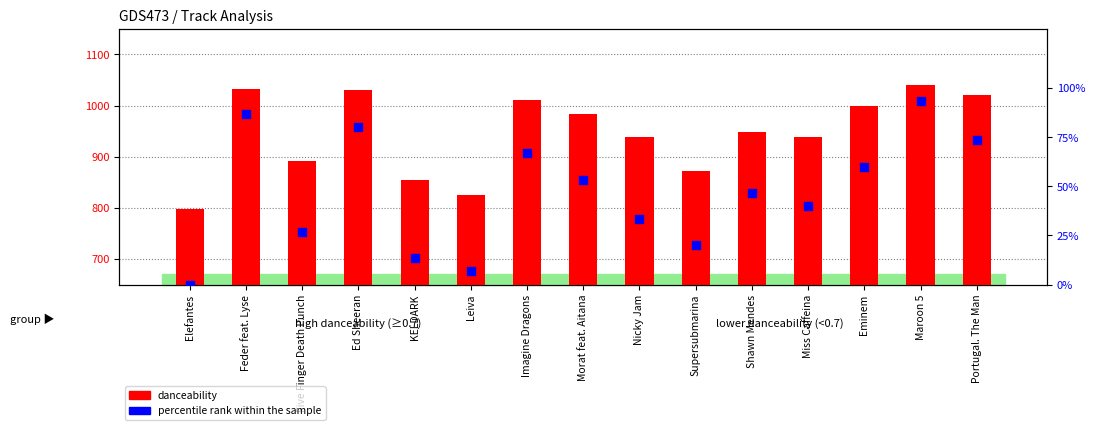

Which series contains the lowest Y value?

percentile rank within the sample